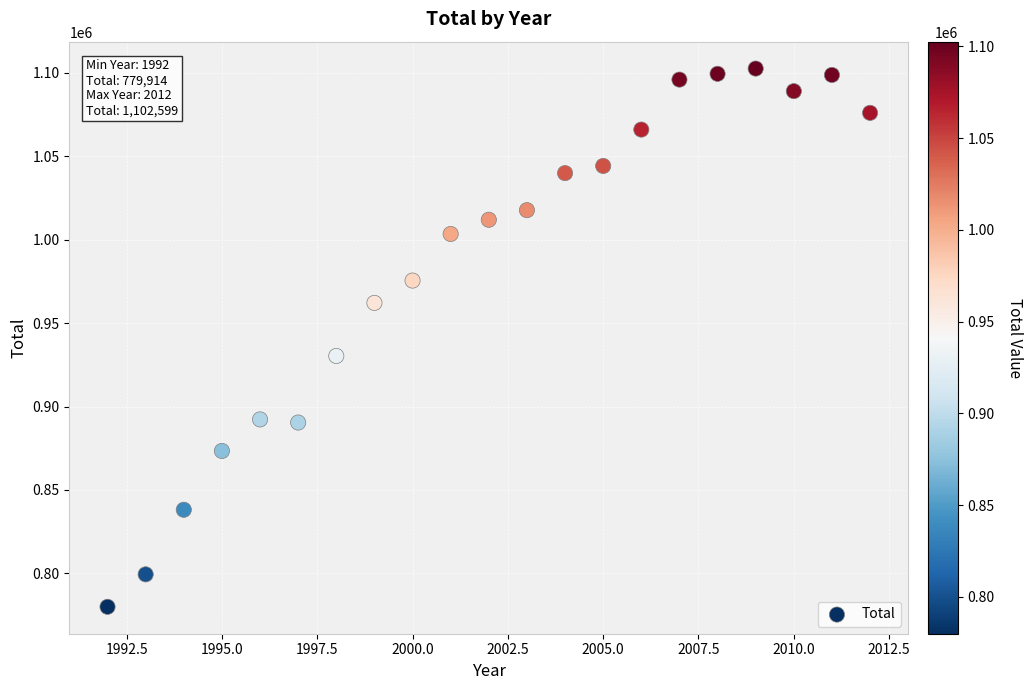

What Y value in the scatter plot is closest to 941256?

930310